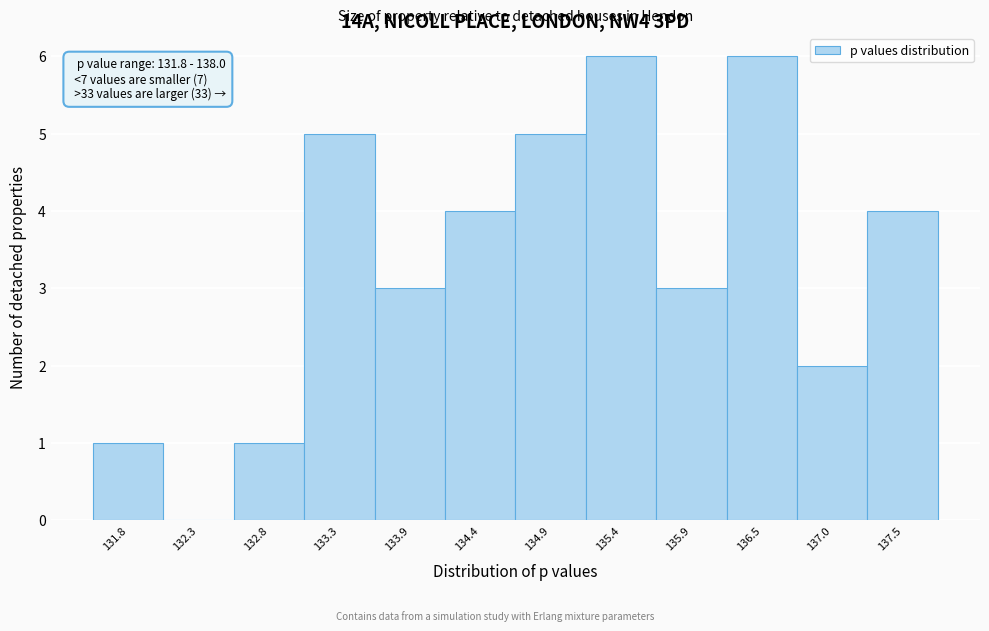

Reading right to left, what are all the values shown in this chart?

137.5=4	137.0=2	136.5=6	135.9=3	135.4=6	134.9=5	134.4=4	133.9=3	133.3=5	132.8=1	132.3=0	131.8=1